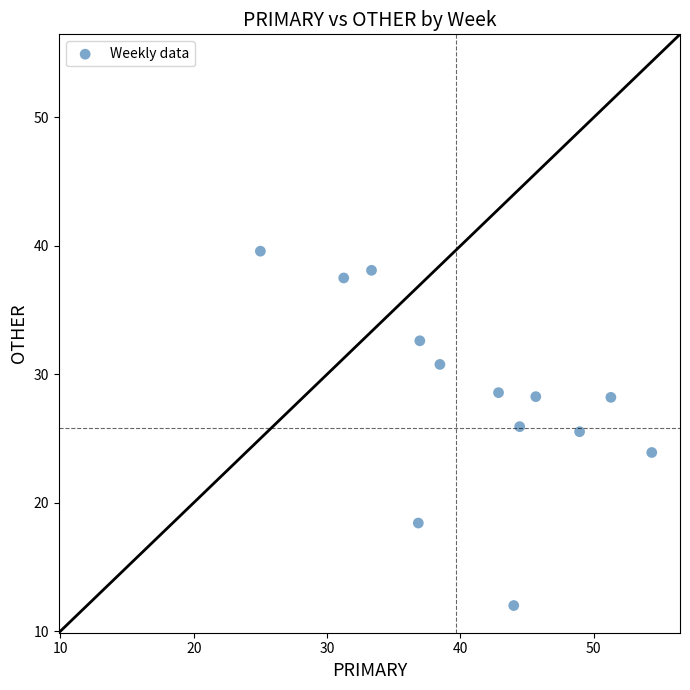

What is the range of Y values (max minus min)?

27.6